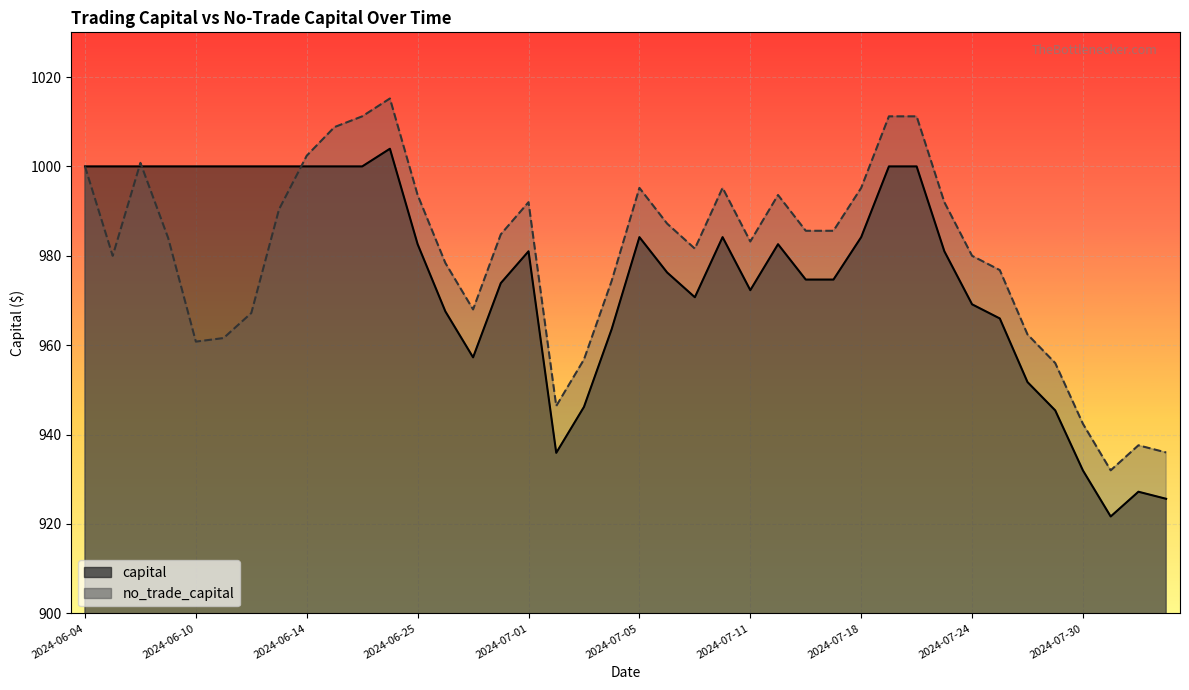

How many times do capital and no_trade_capital cross each other?

3